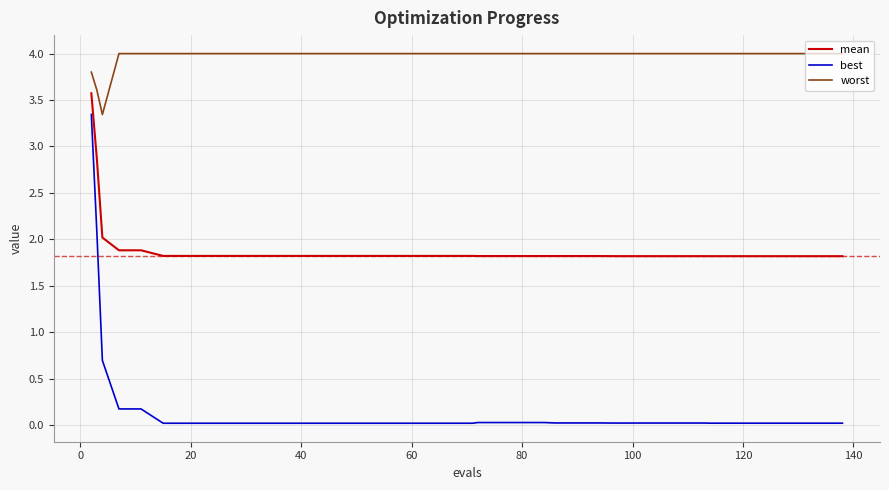

True or false: mean and best cross at least once.

False